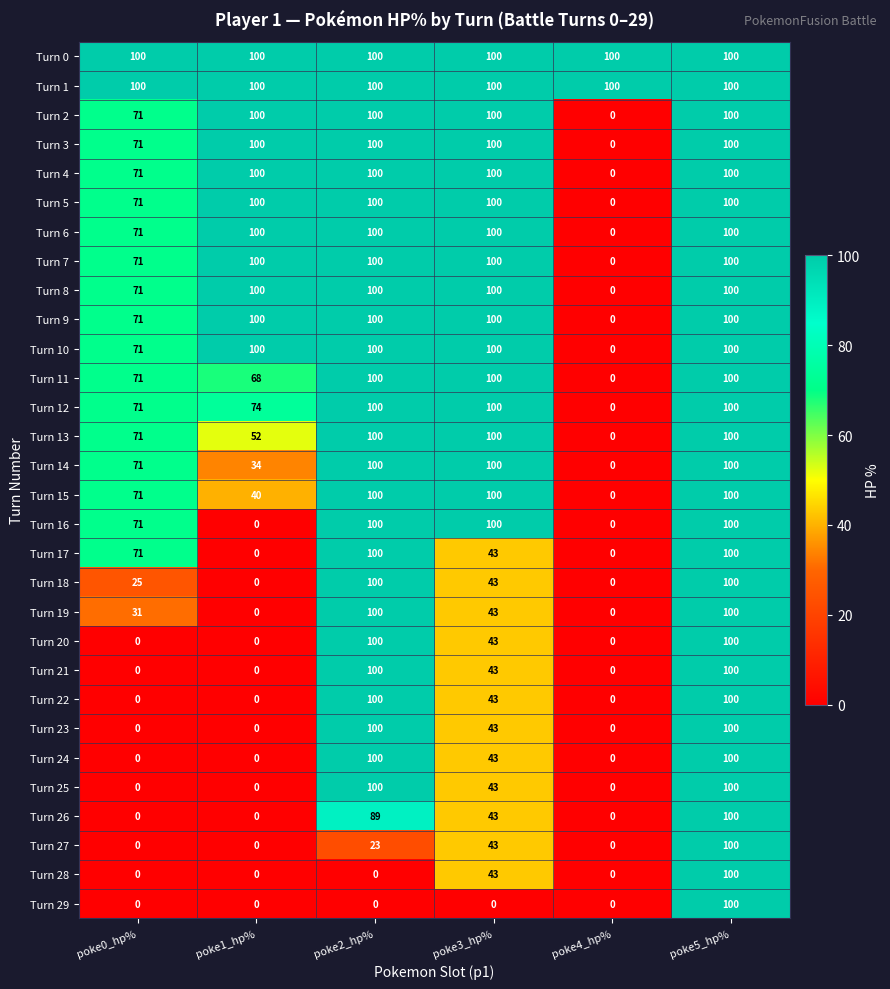

The value of Turn 8 at poke5_hp% is 133. True or false?

False